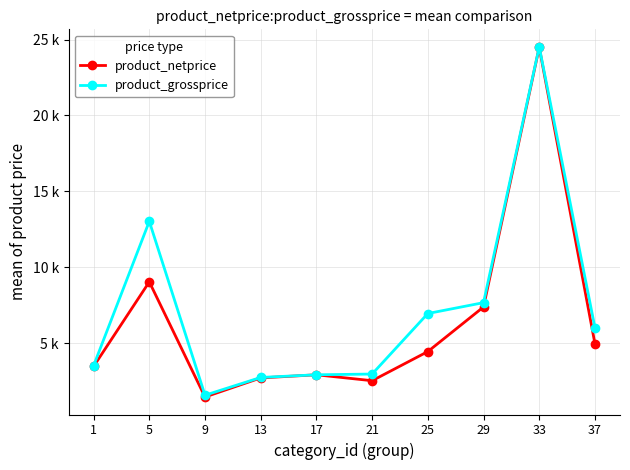

What are all the series names shown in the legend?

product_netprice, product_grossprice